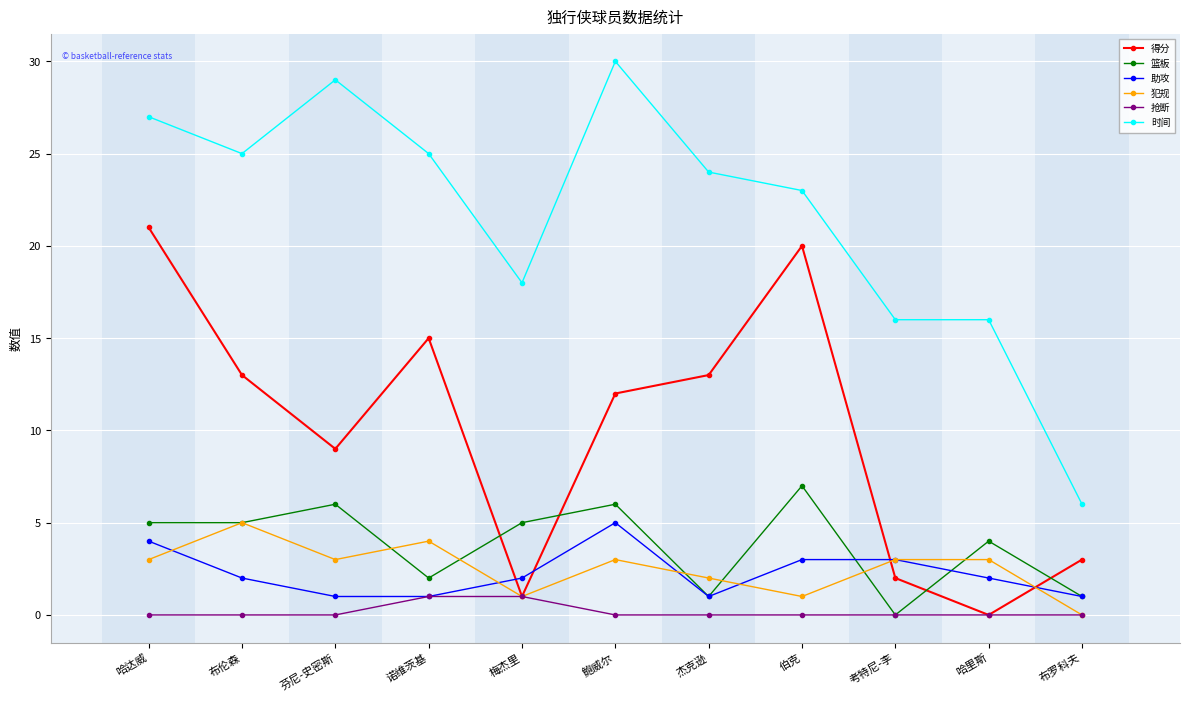

What is the value of the 篮板 point at the 4th from the left?

2